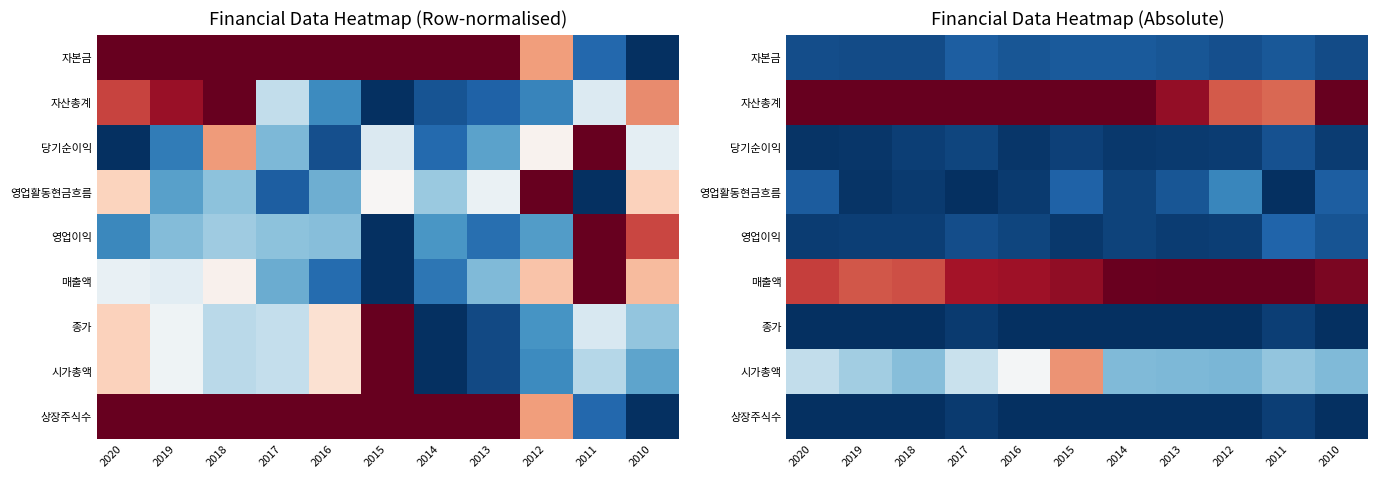

How many series are shown in this chart?

9